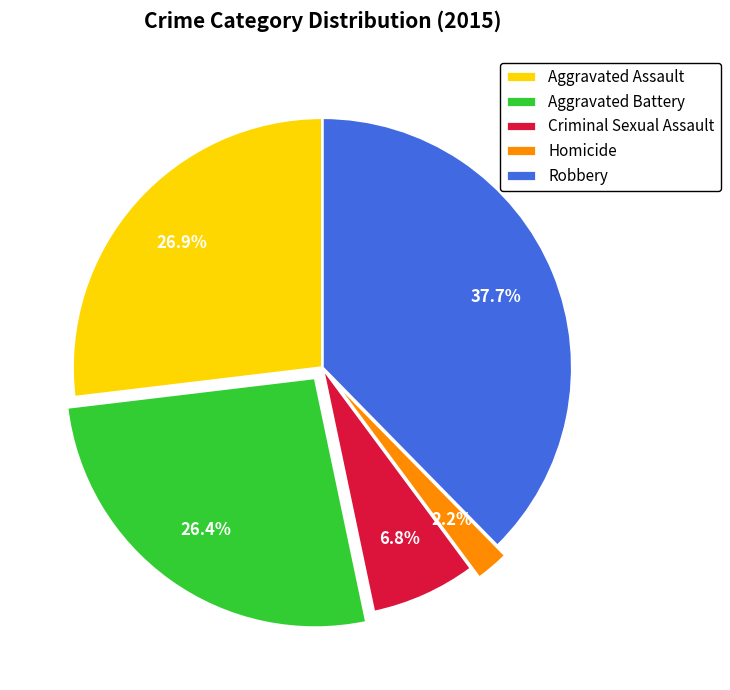

What portion of the pie excludes Criminal Sexual Assault?

93.2%